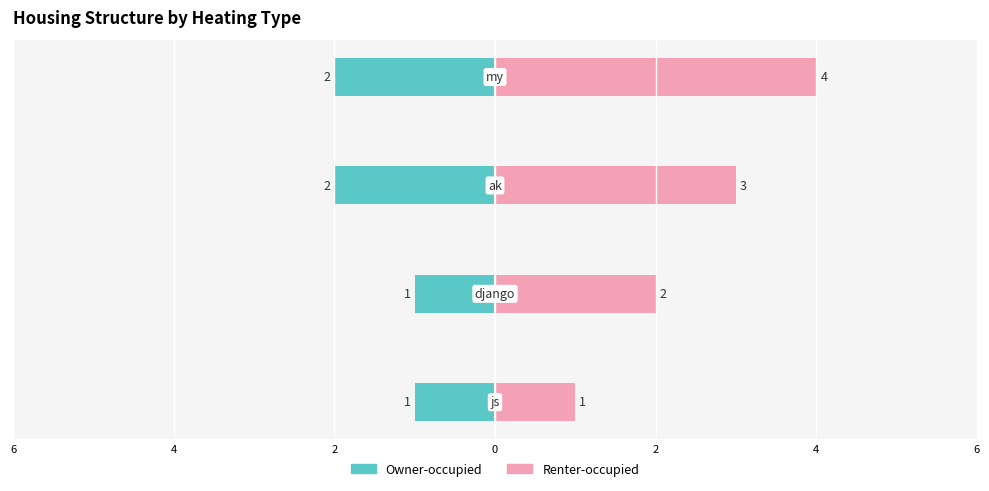

What is the difference between the second highest and minimum values in the Owner-occupied series?

1